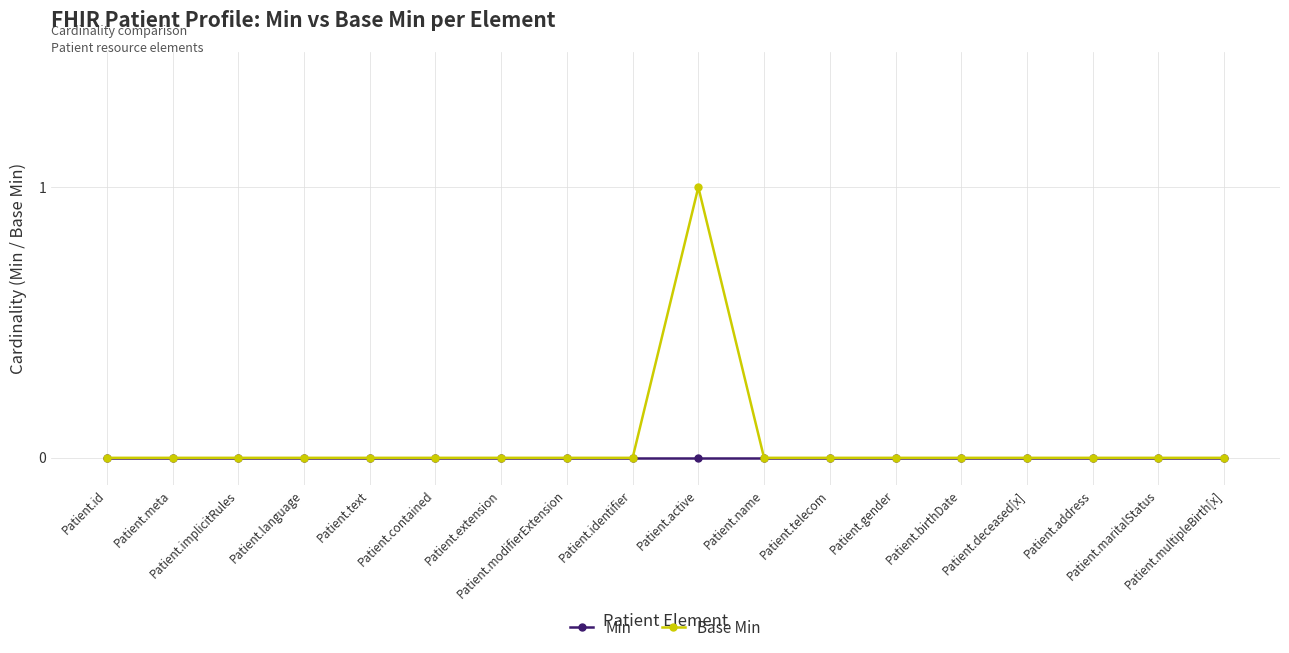

List the series in order of their overall mean, highest first.

Base Min, Min